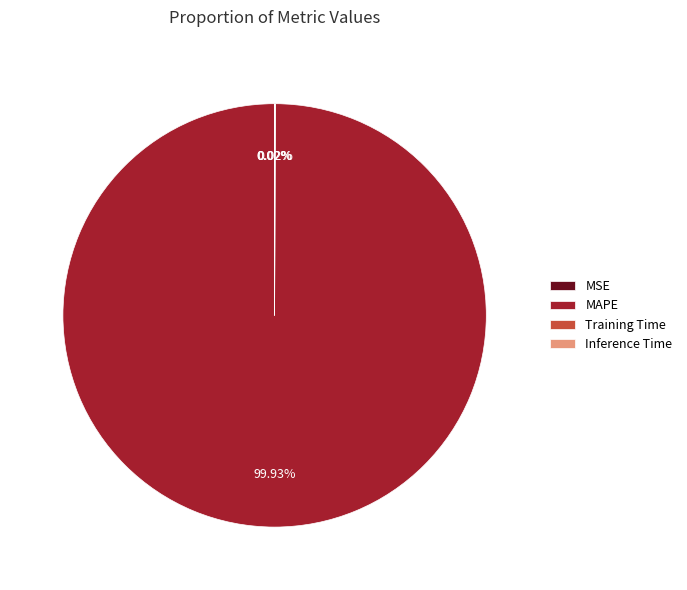

Does MAPE represent more than half of the total?

Yes